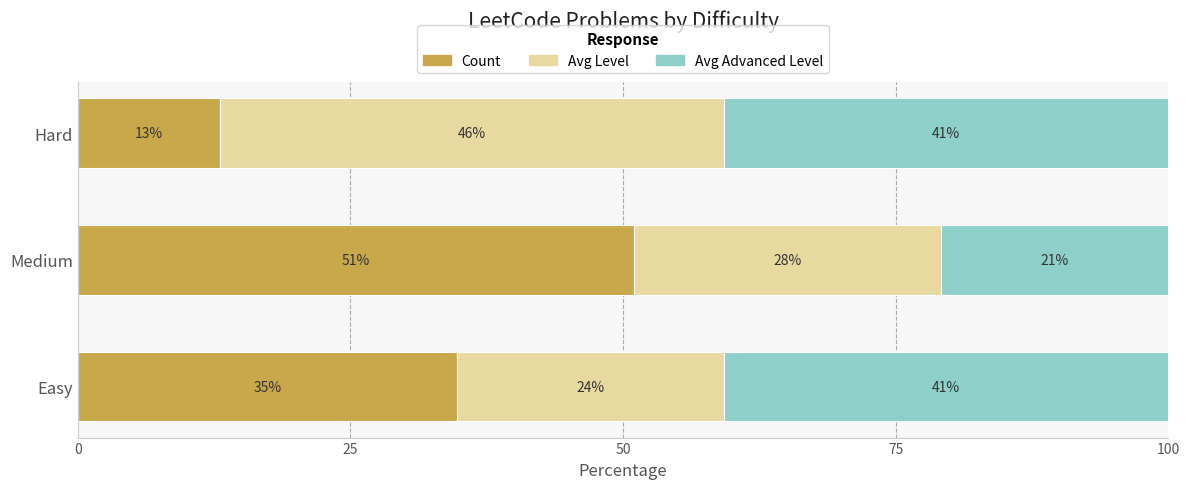

What are all the series names shown in the legend?

Count, Avg Level, Avg Advanced Level